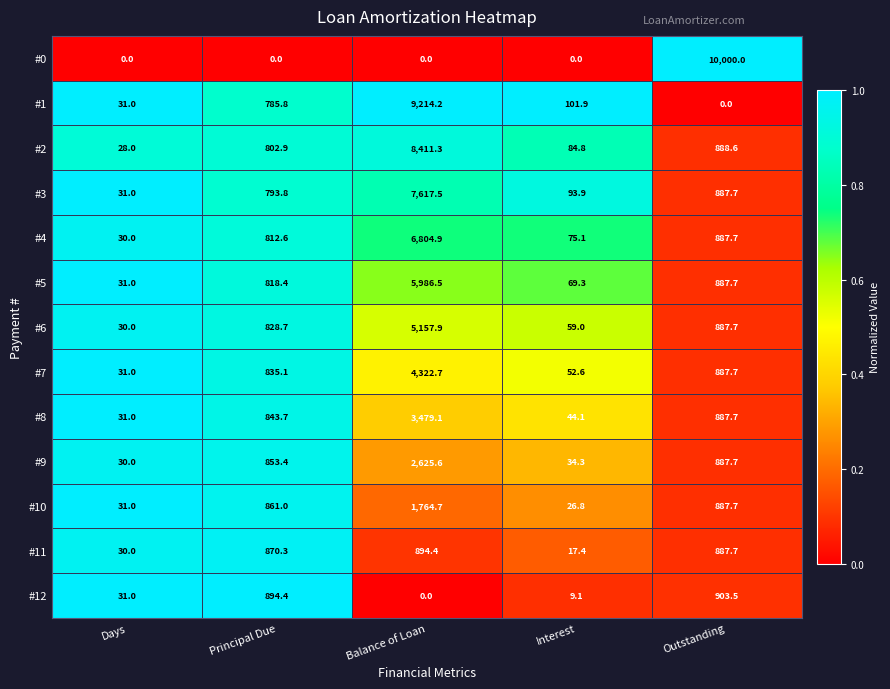

At which label does #8 first exceed 843?

Principal Due